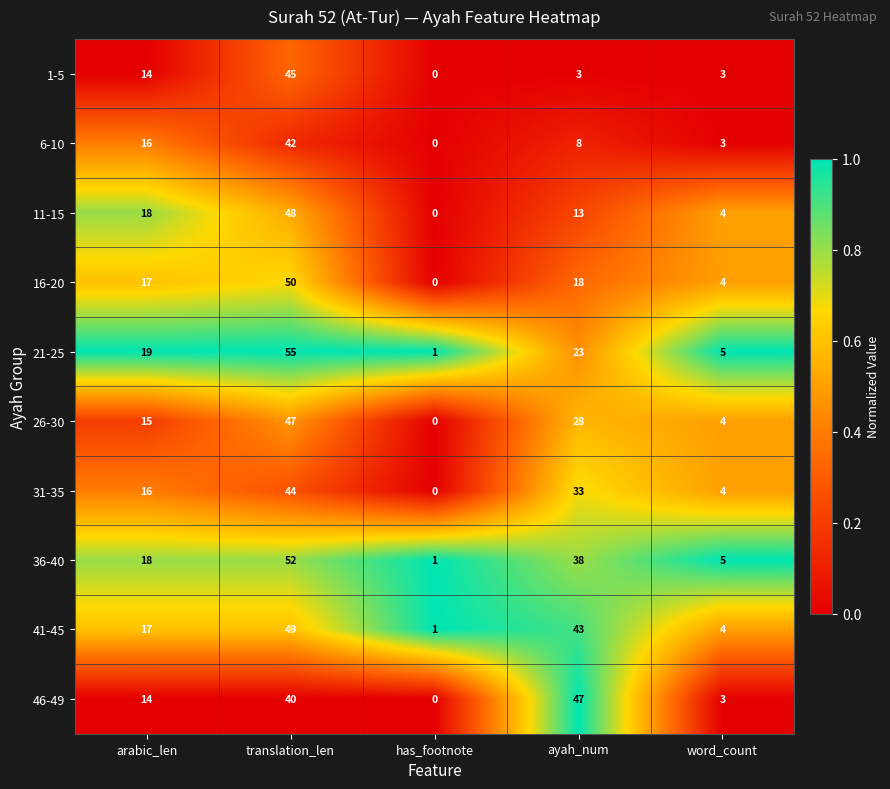

At translation_len, list the series in order from largest to smallest.

21-25, 36-40, 16-20, 41-45, 11-15, 26-30, 1-5, 31-35, 6-10, 46-49